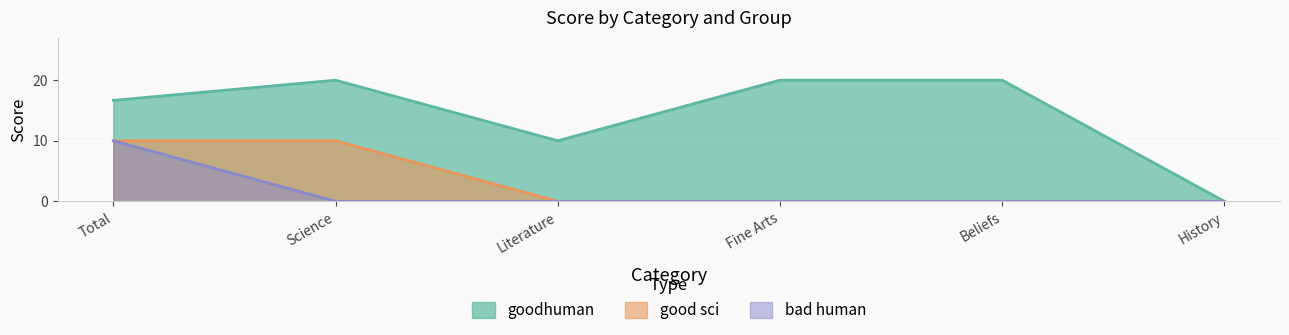

Which series changed the most between Science and History?

goodhuman